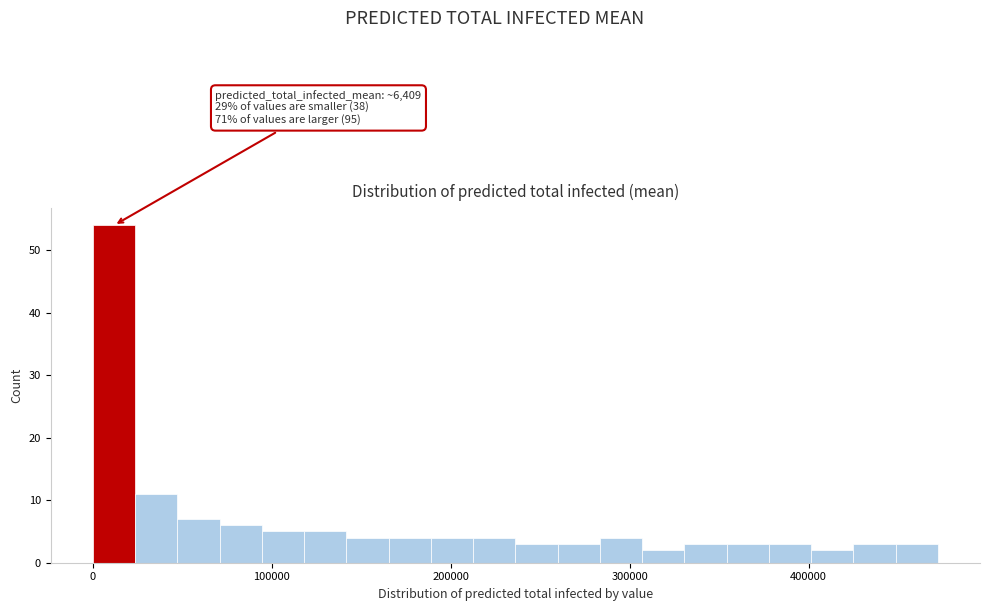

Read against the x-axis, roughly where is the centre of the tallest bar?

10000